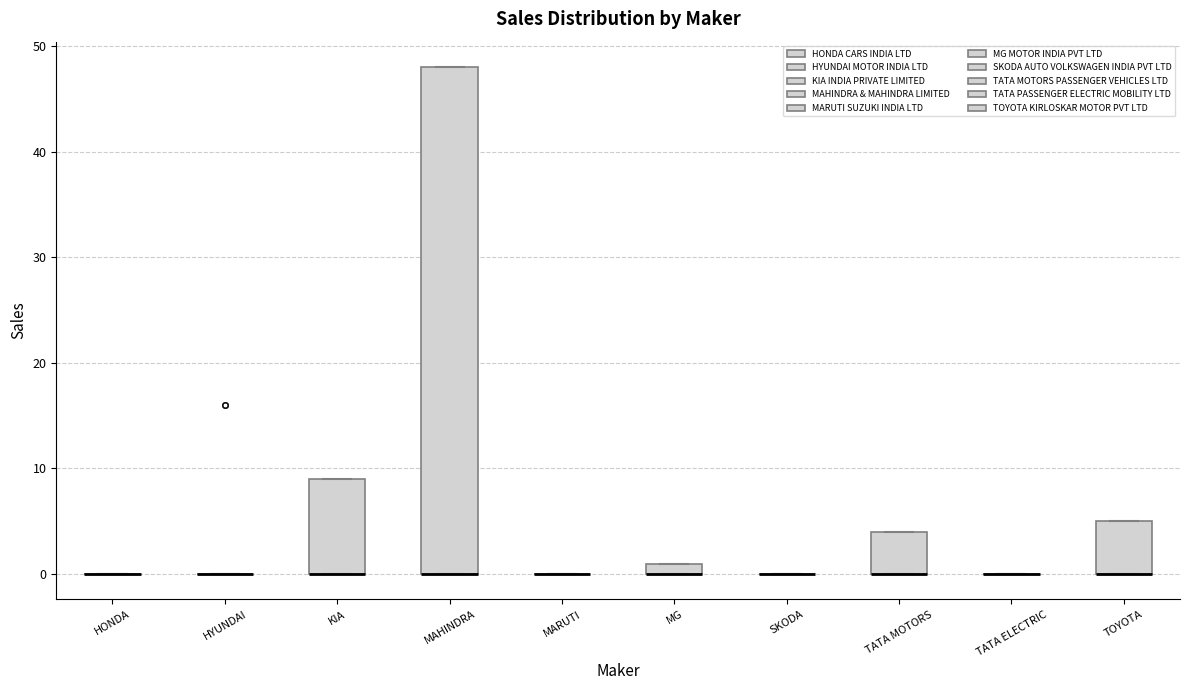

Comparing the boxes themselves (not the whiskers), which one is the tallest?

MAHINDRA